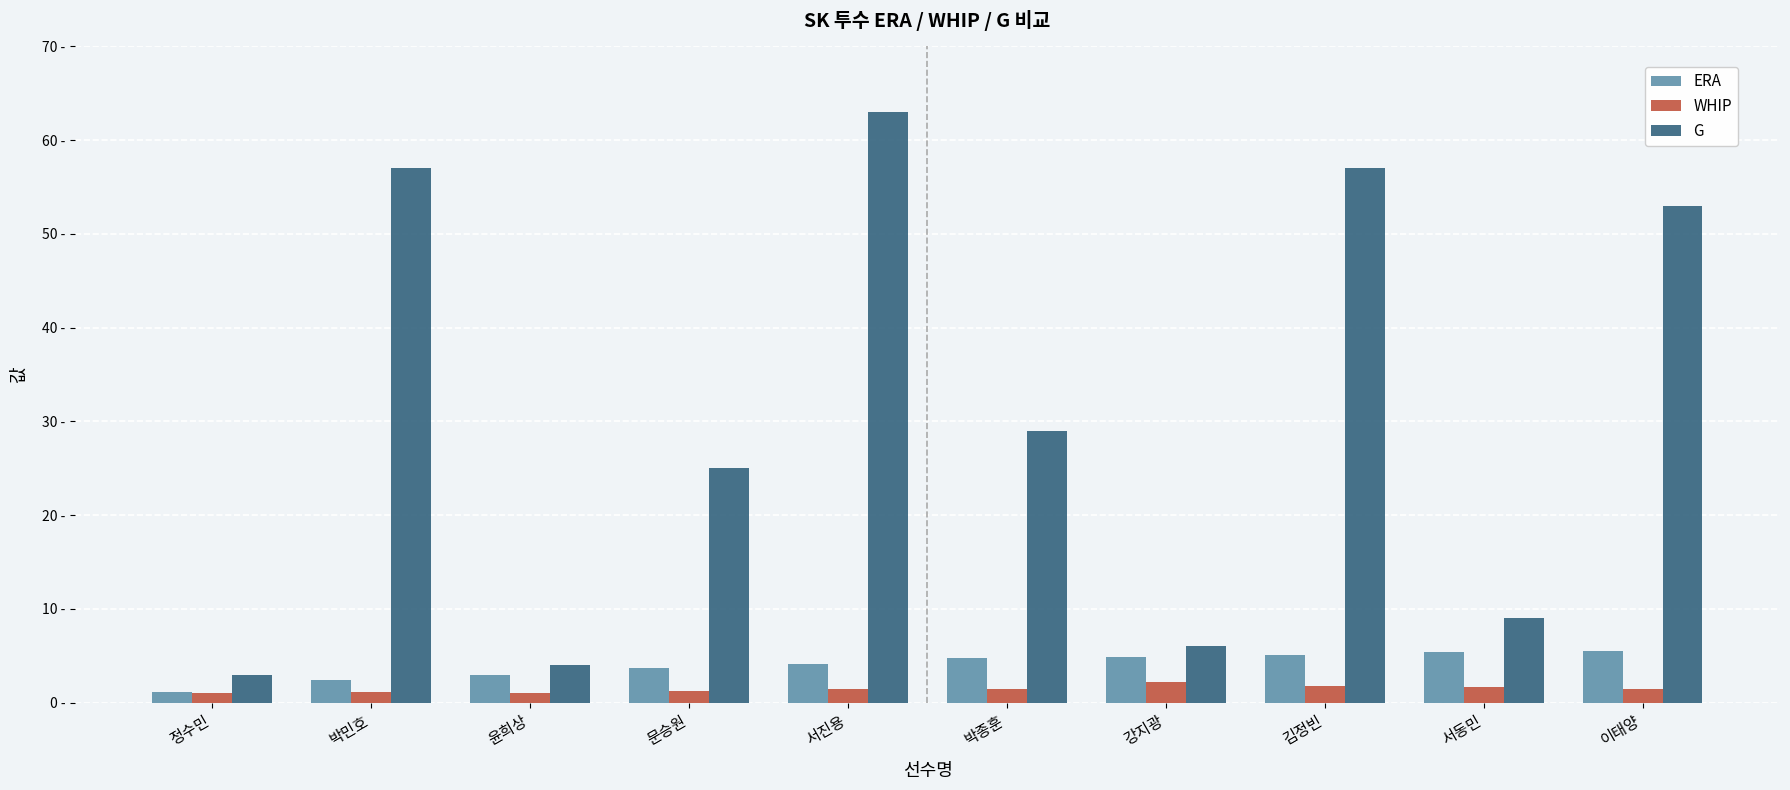

Which series has the largest range (max minus min)?

G